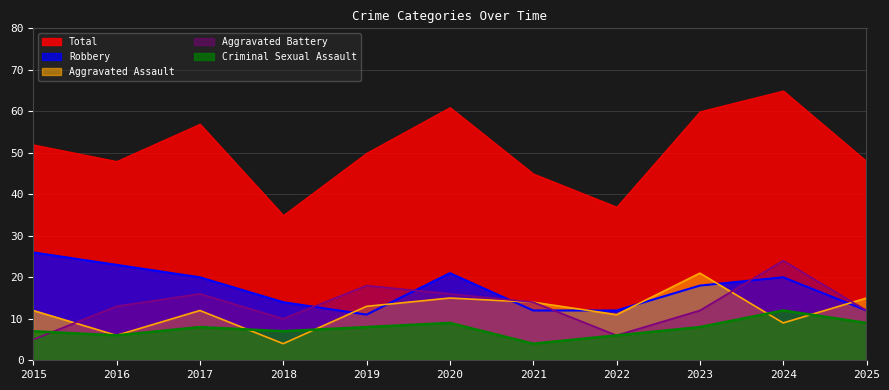

What is the difference between the highest and lowest values at 2022?

31